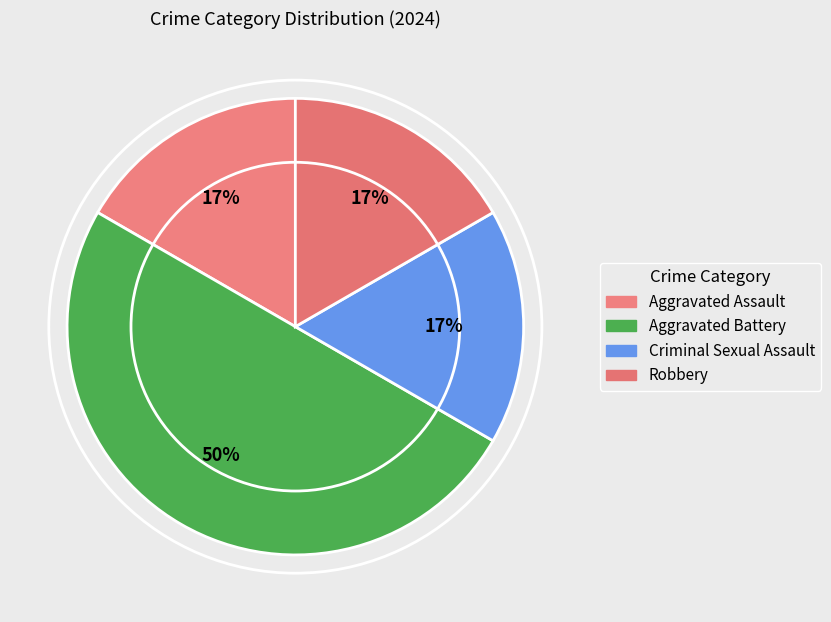

To the nearest percent, what portion does Aggravated Assault represent?

17%